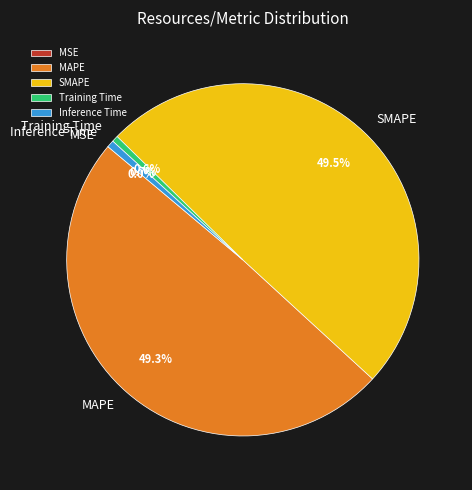

Is there a majority slice in this chart?

No